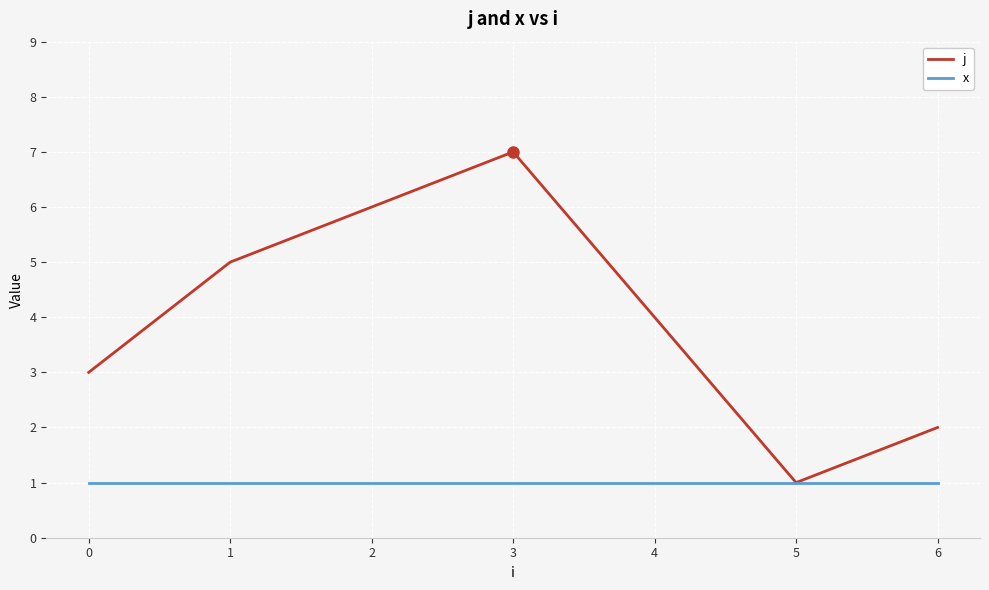

Reading left to right, list all the values displayed in this chart.

j: 3	5	6	7	4	1	2
x: 1	1	1	1	1	1	1